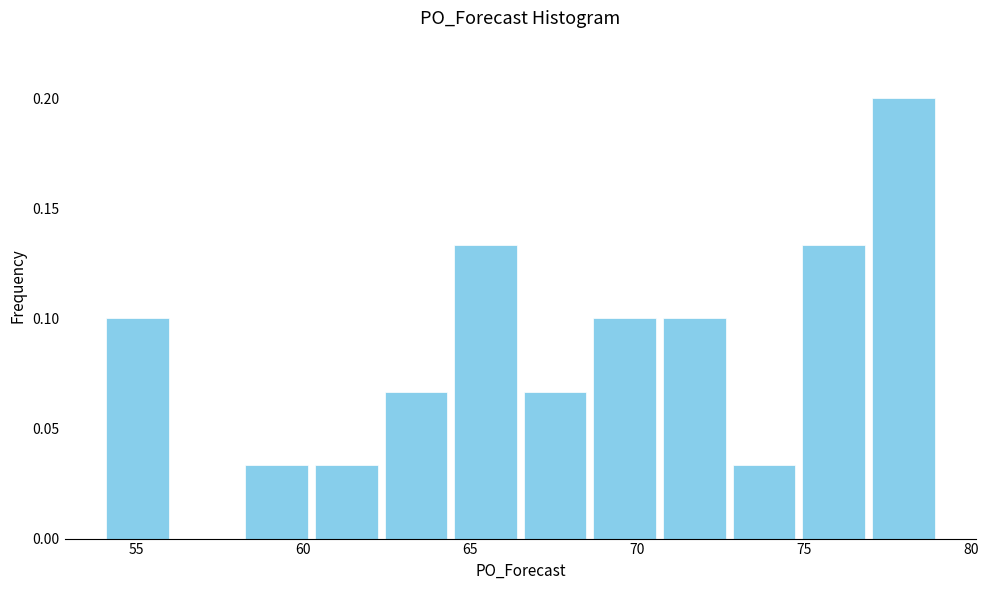

Reading left to right, transcribe this chart: for each bar, give the range it covers on the x-axis and its height. Neither the bar edges nor the heights are printed on the chart, so give them approximately, as read against the axes.

54.0 to 56.0: 0.100
56.0 to 58.0: 0
58.0 to 60.5: 0.035
60.5 to 62.5: 0.035
62.5 to 64.5: 0.065
64.5 to 66.5: 0.135
66.5 to 68.5: 0.065
68.5 to 70.5: 0.100
70.5 to 73.0: 0.100
73.0 to 75.0: 0.035
75.0 to 77.0: 0.135
77.0 to 79.0: 0.200